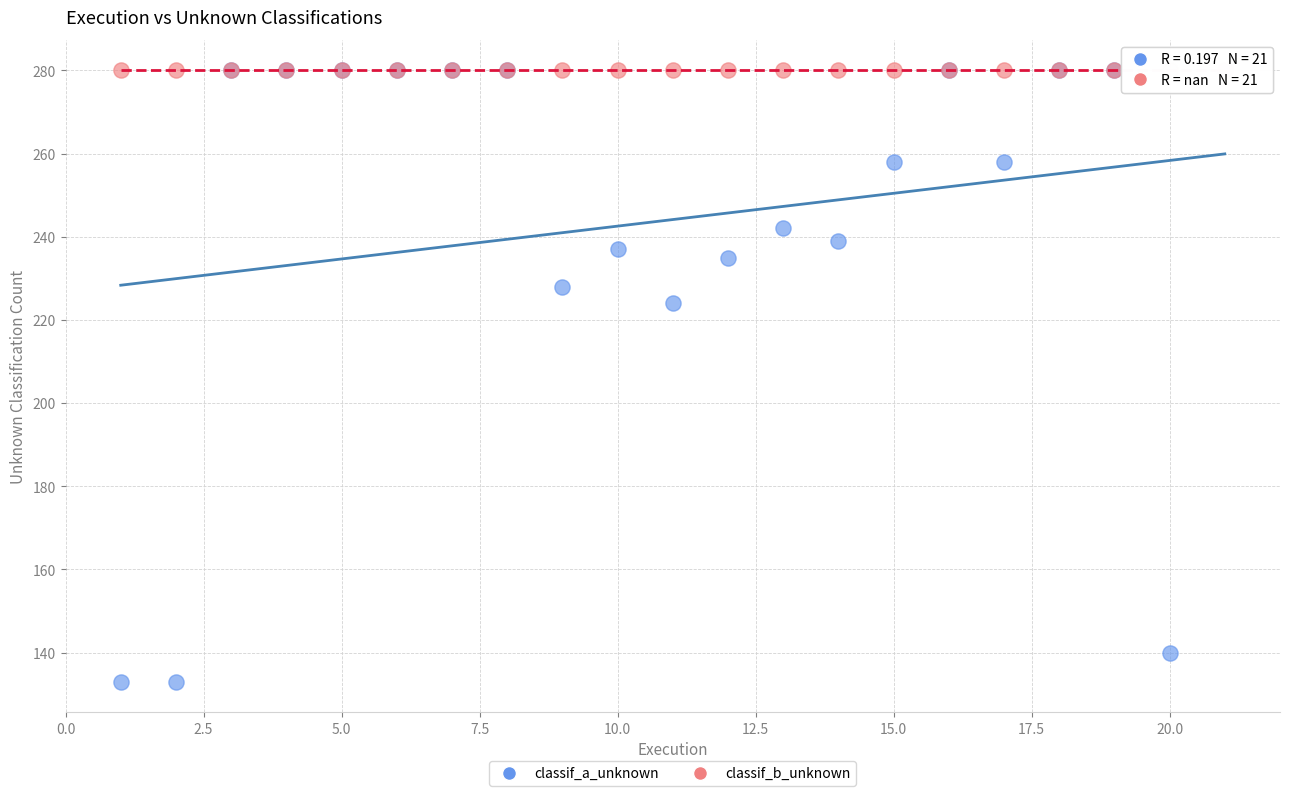

Across all series, what Y value is closest to 206?

224